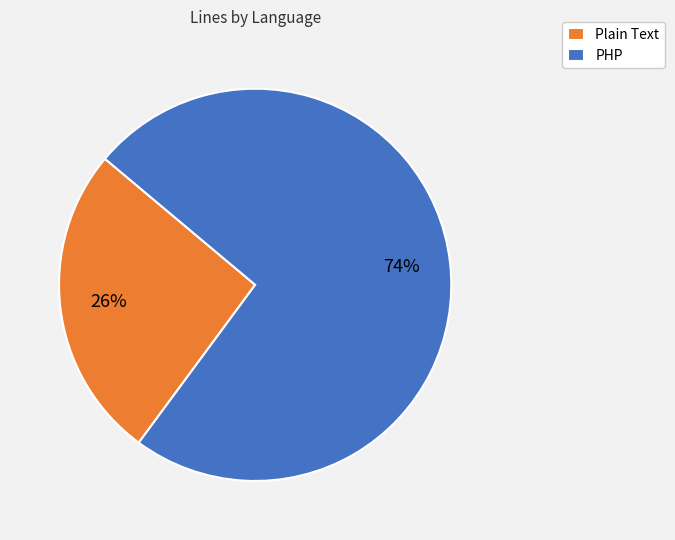

Which has a higher value, PHP or Plain Text?

PHP